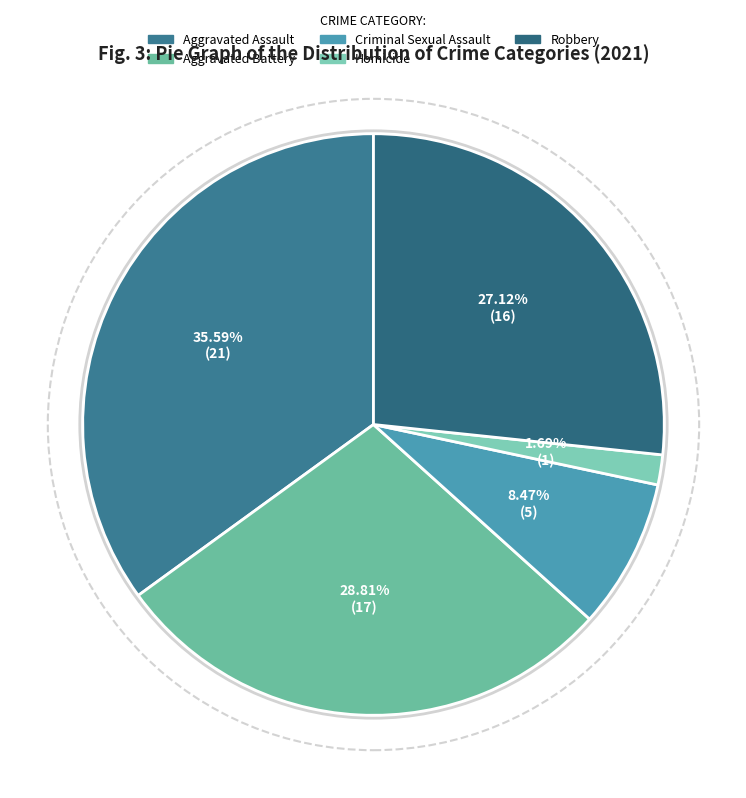

How many segments does this pie chart have?

5